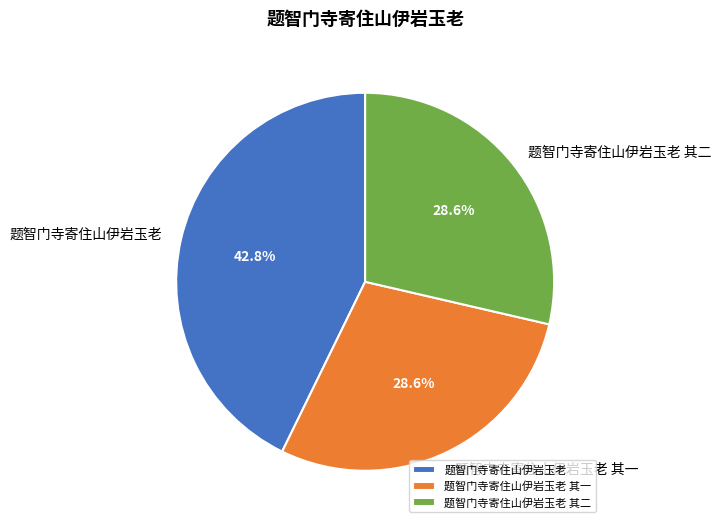

Which has a higher value, 题智门寺寄住山伊岩玉老 or 题智门寺寄住山伊岩玉老 其二?

题智门寺寄住山伊岩玉老